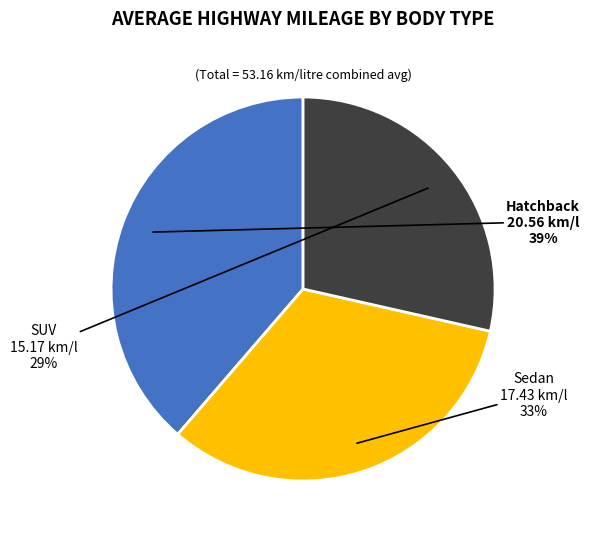

To the nearest percent, what is the average slice percentage?

33%